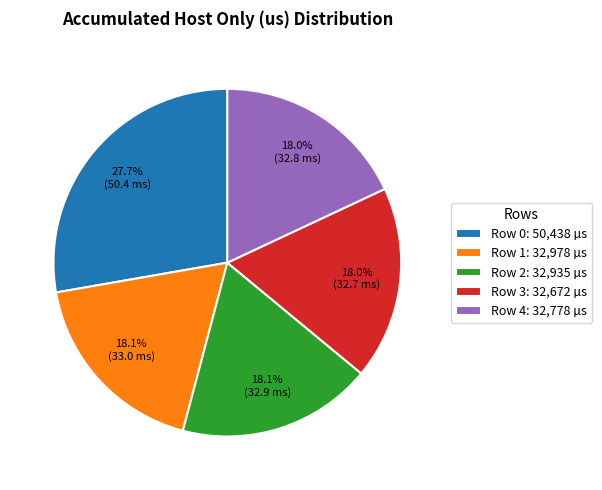

To the nearest percent, what portion does Row 4 represent?

18%